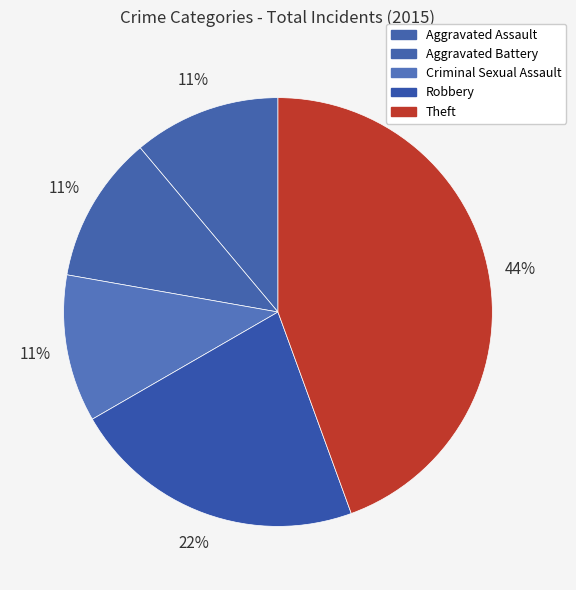

What portion of the pie excludes Aggravated Assault?

88.9%